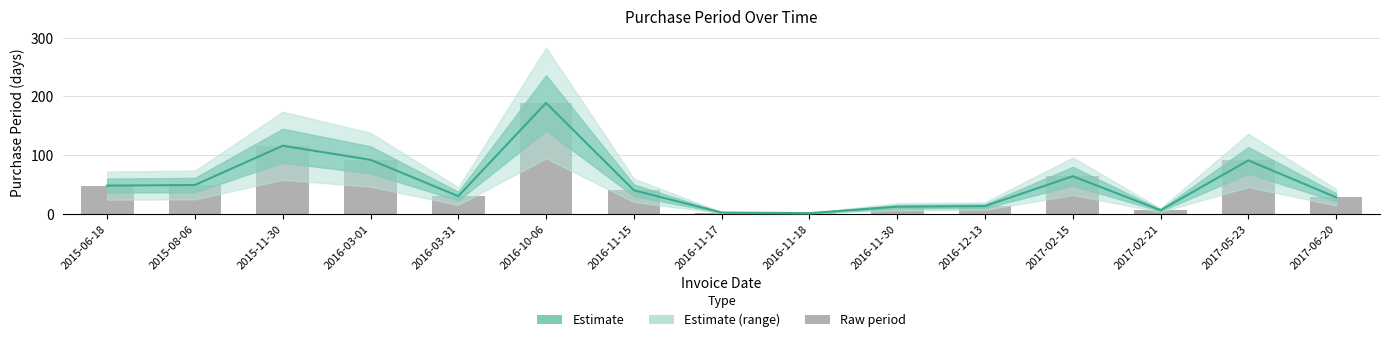

Does the chart contain stacked bars?

No